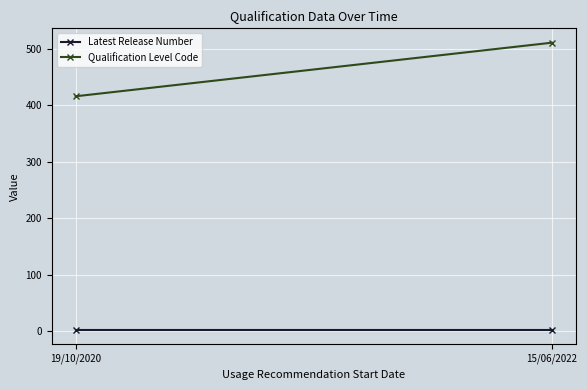

Count the number of categories in the chart.

2